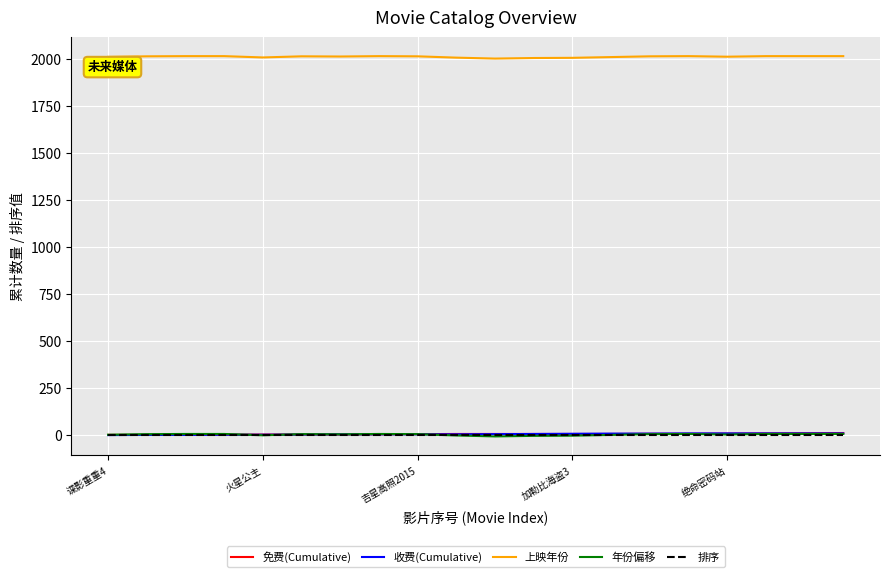

What are all the series names shown in the legend?

免费(Cumulative), 收费(Cumulative), 上映年份, 年份偏移, 排序